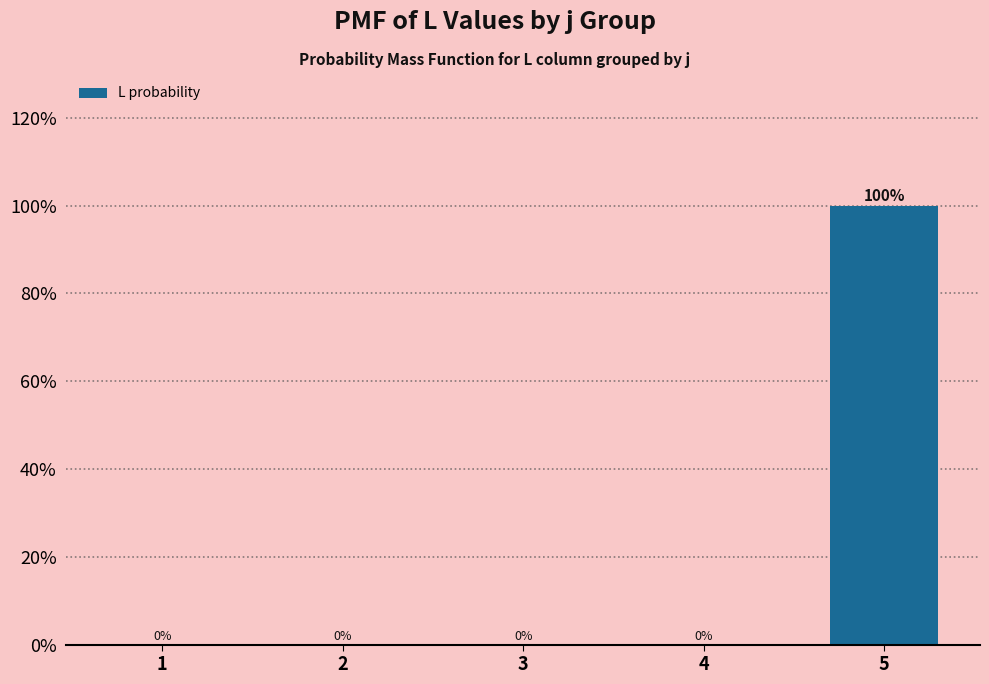

Reading right to left, list all the values displayed in this chart.

5=100	4=0	3=0	2=0	1=0